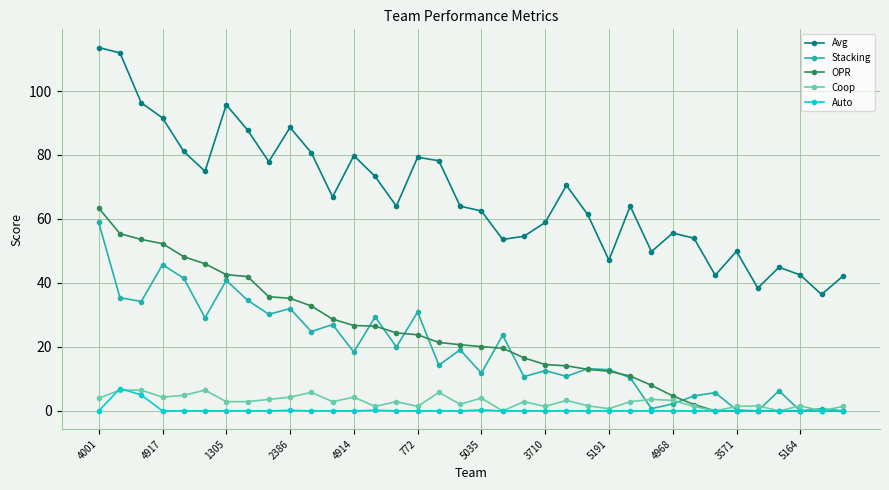

What is the value of the Coop point at the 22nd from the left?

1.4